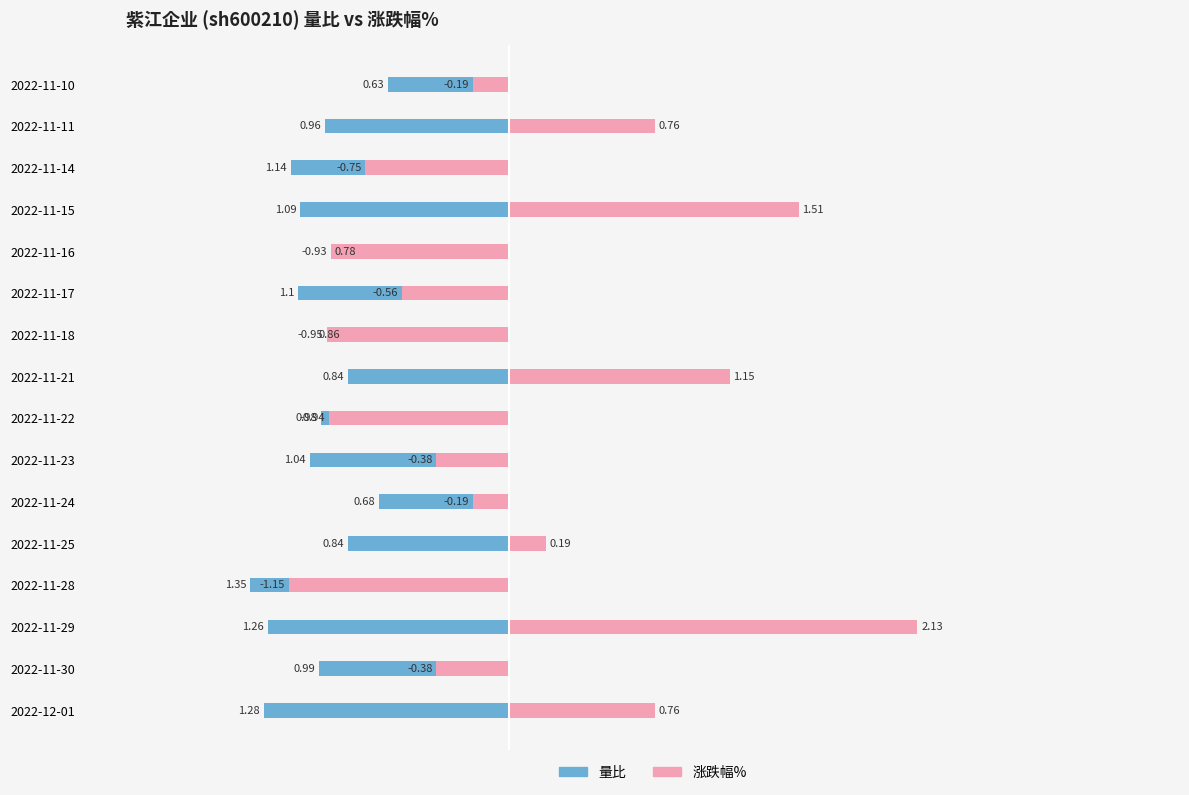

Rank the series at 2022-11-10 from highest to lowest value.

涨跌幅%, 量比